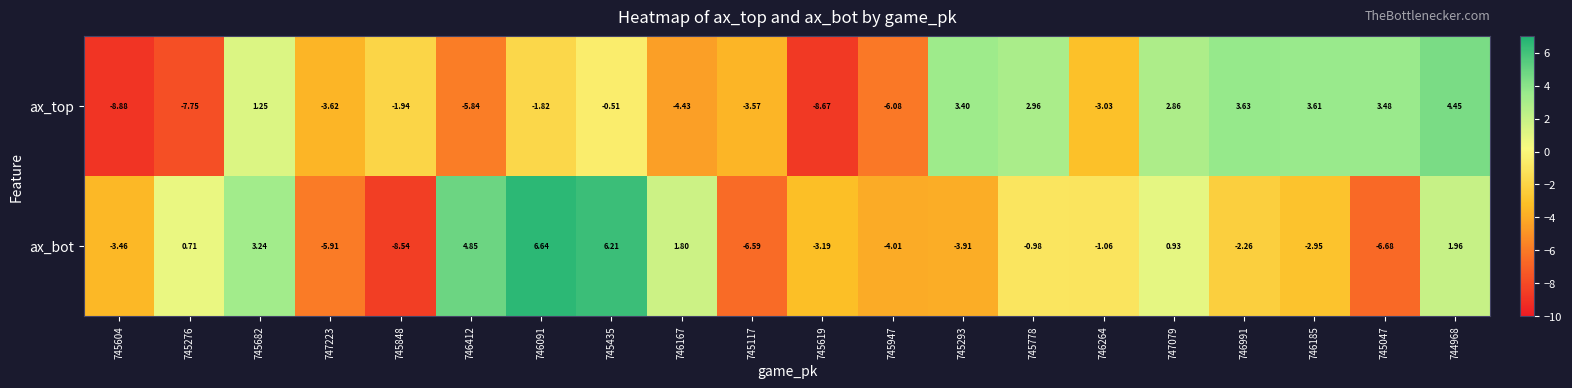

Rank the series by their average value, from lowest to highest.

ax_top, ax_bot